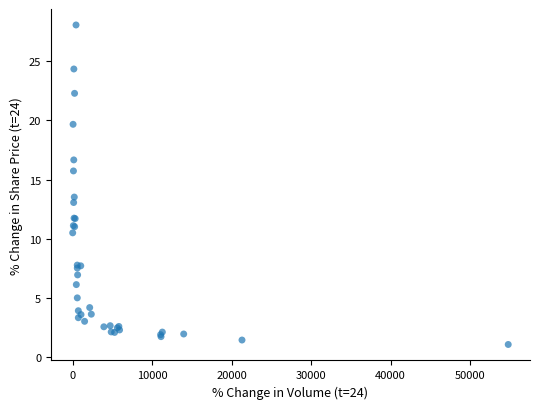

What Y value in the scatter plot is closest to 14?

13.5